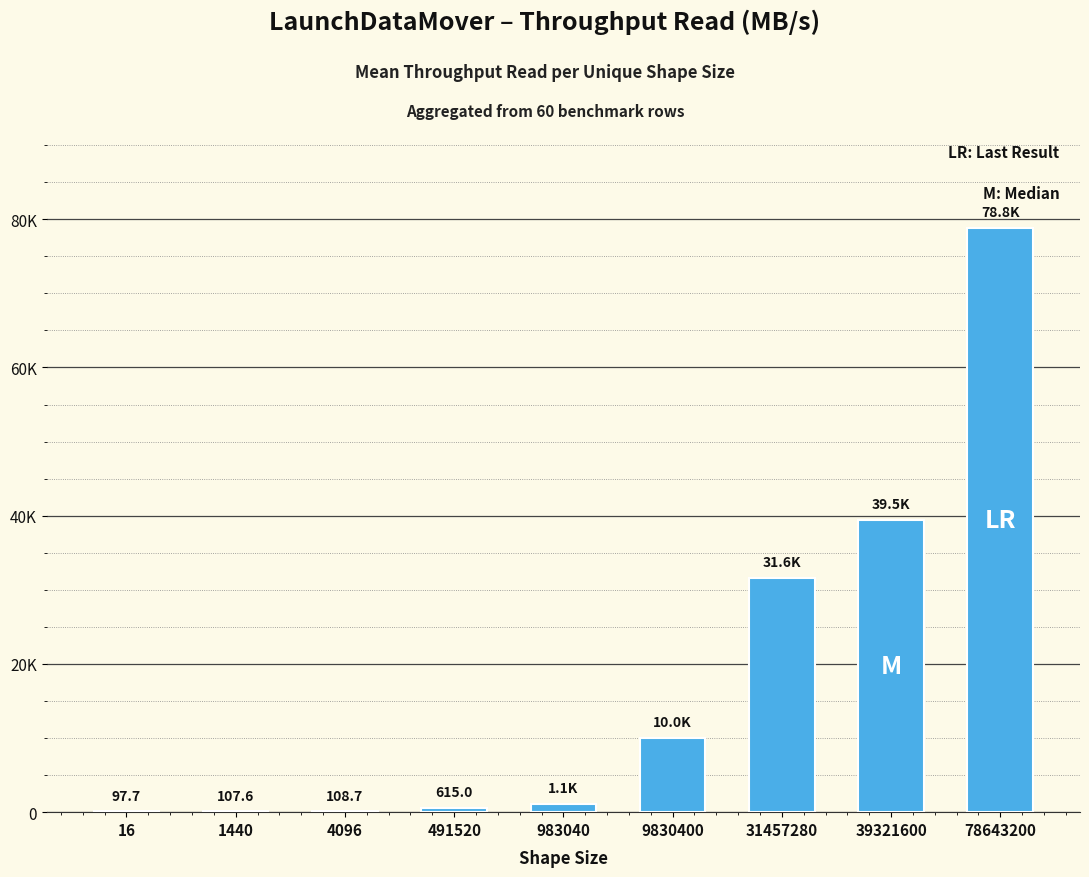

List the labels in order of value, smallest first.

16, 1440, 4096, 491520, 983040, 9830400, 31457280, 39321600, 78643200